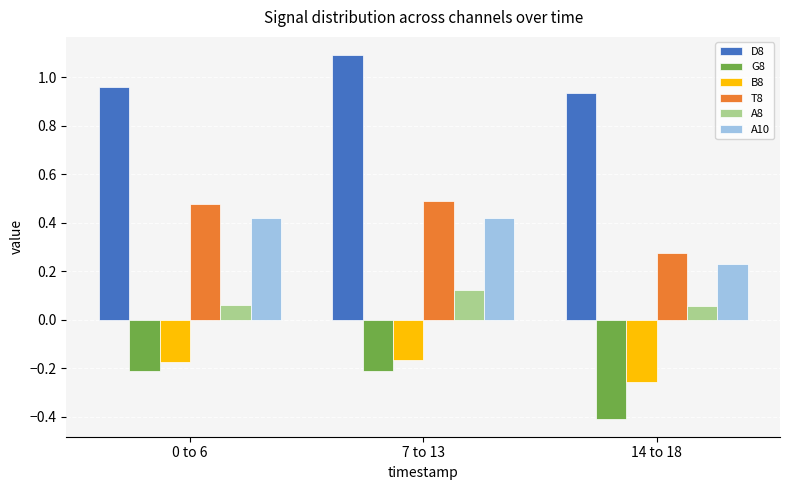

Rank the series at 0 to 6 from highest to lowest value.

D8, T8, A10, A8, B8, G8